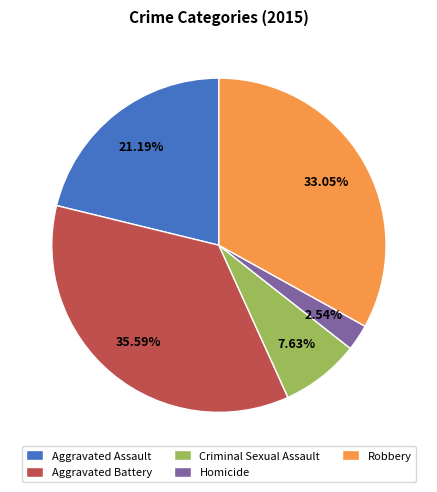

Is there any slice that represents more than half of the pie?

No